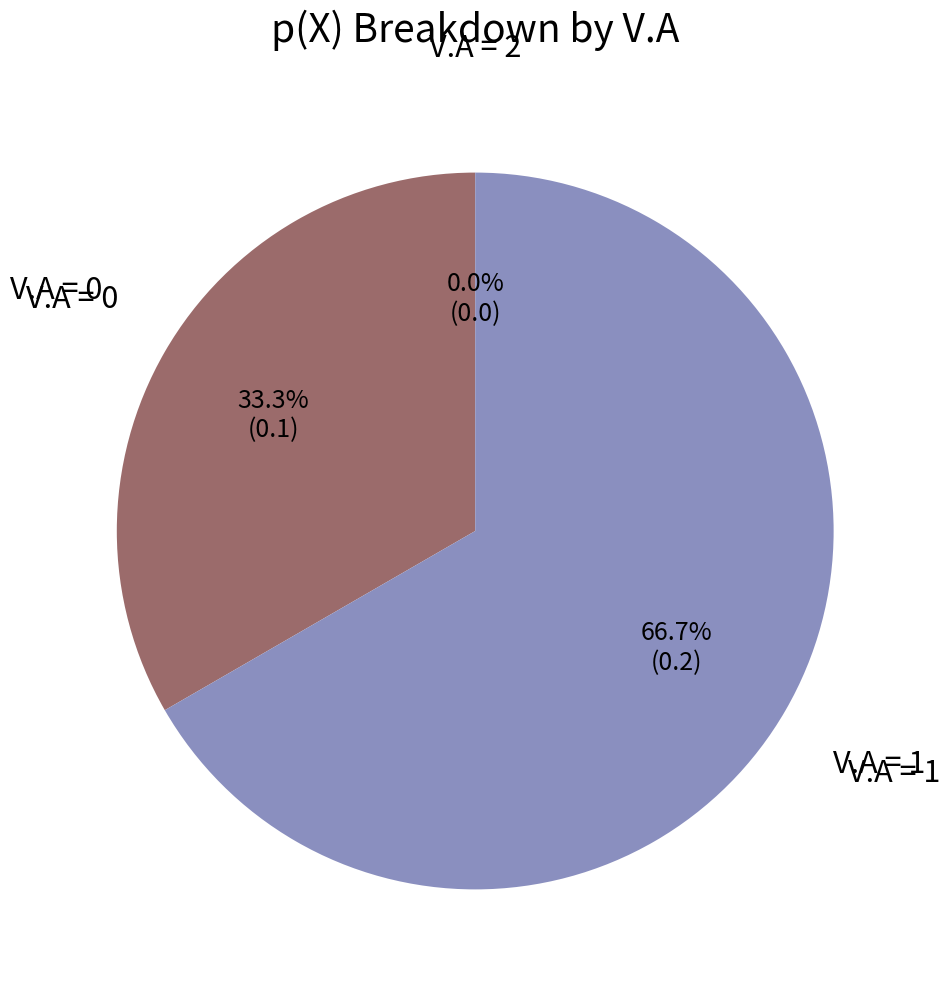

To the nearest percent, what is the combined percentage of 0 and 2?

33%